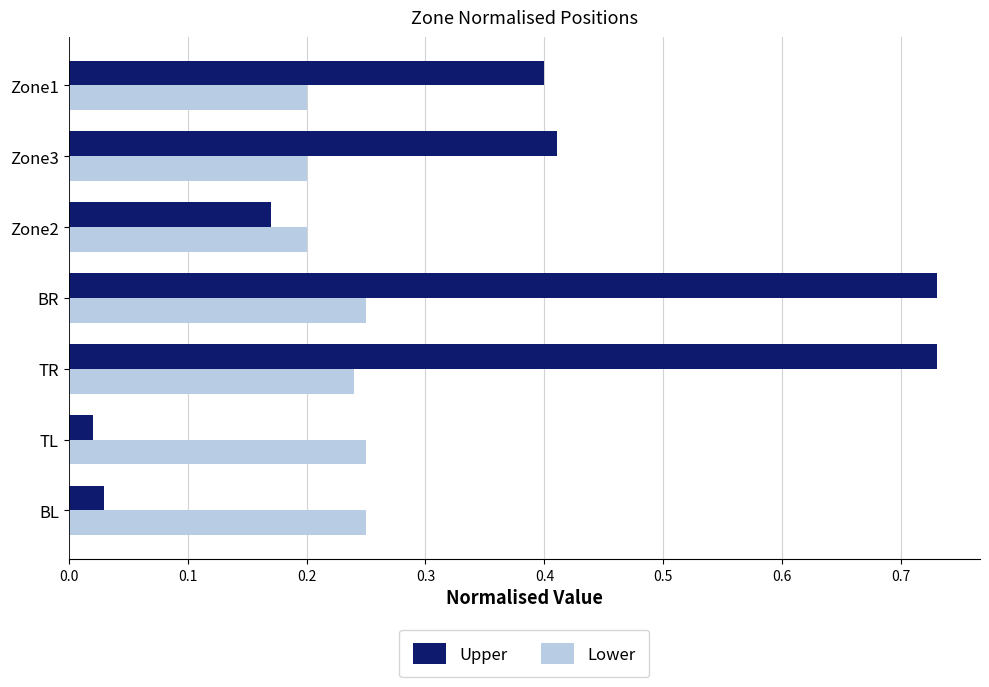

Is the value of Lower at BL greater than the value of Upper at TR?

No